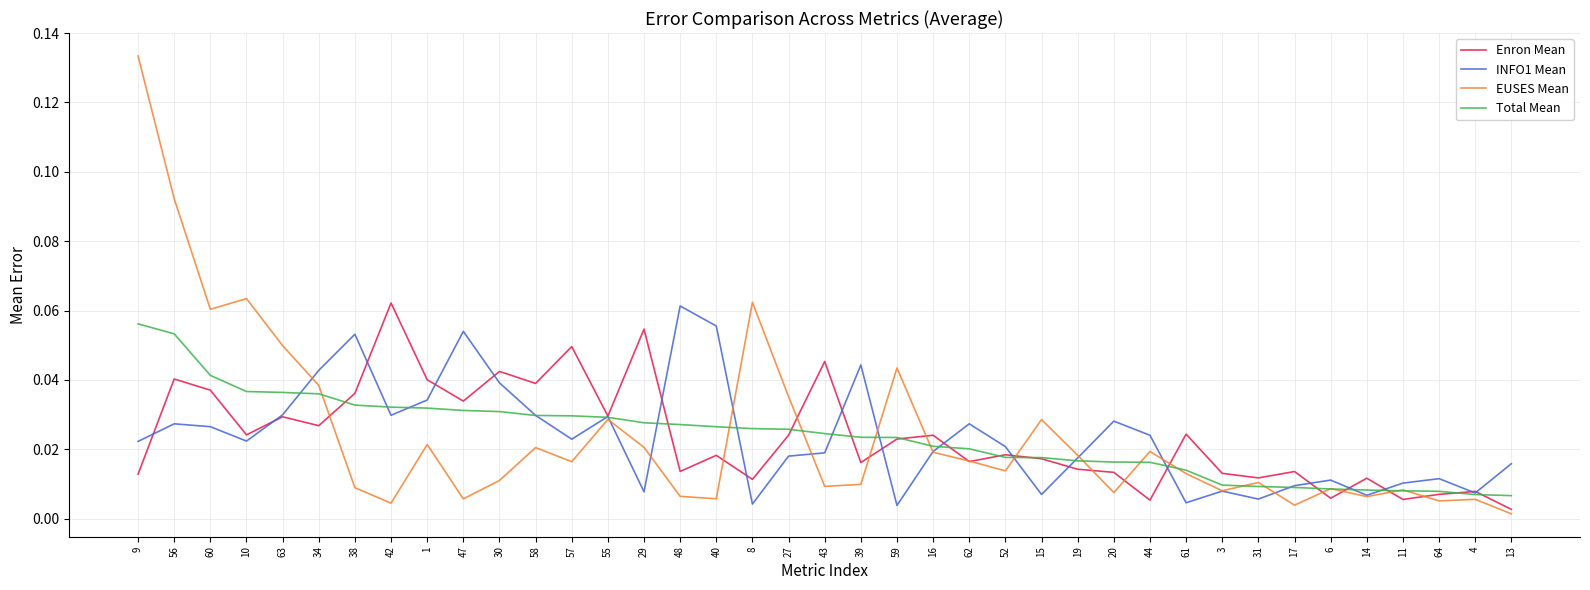

What position from the left is 11?

36